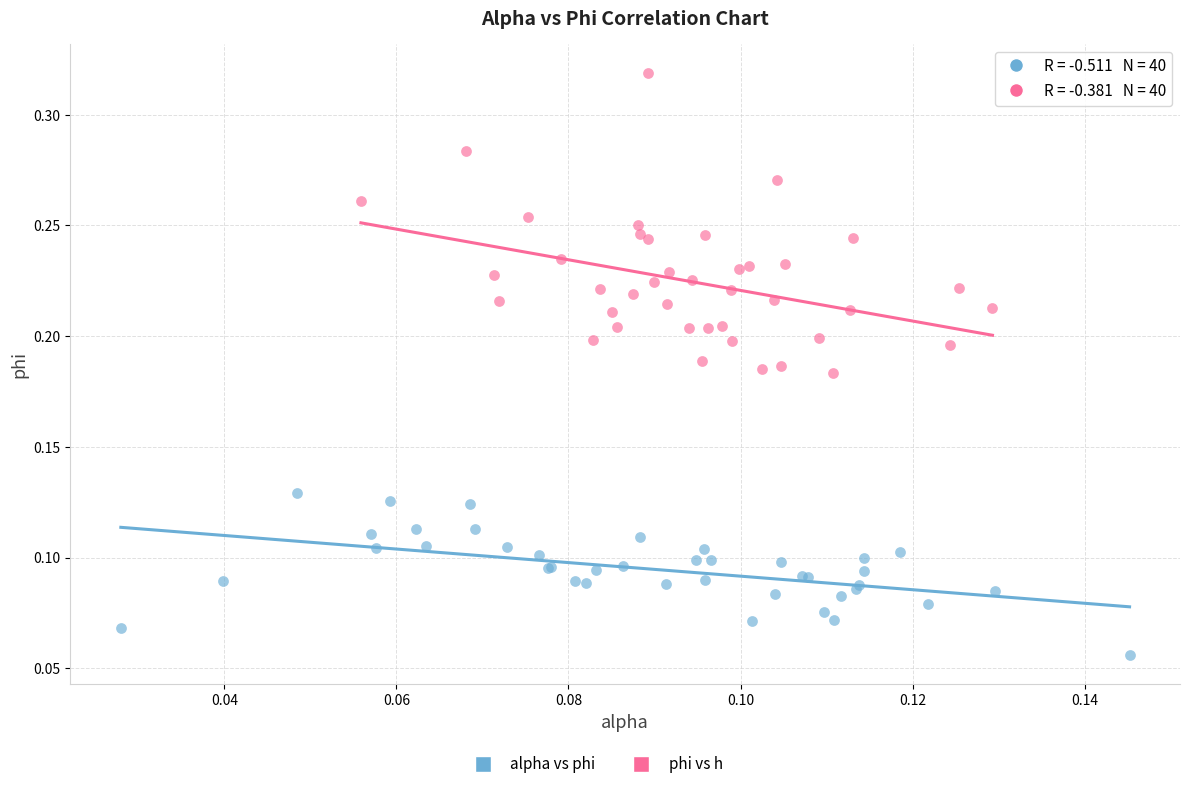

Which series contains the lowest Y value?

alpha vs phi